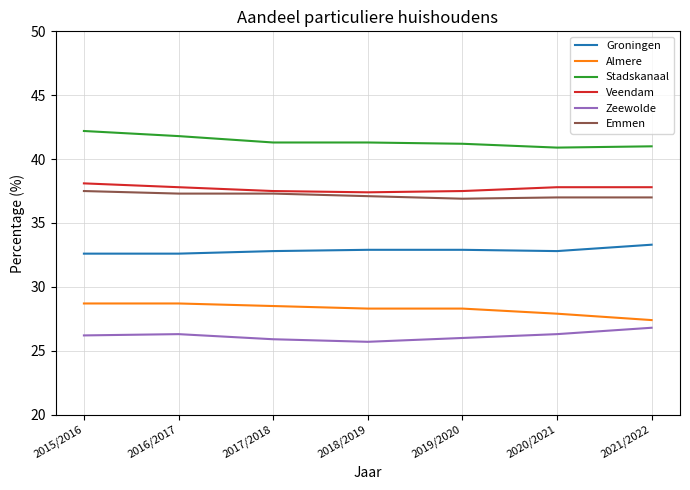

What is the sum of all Groningen values?

229.9